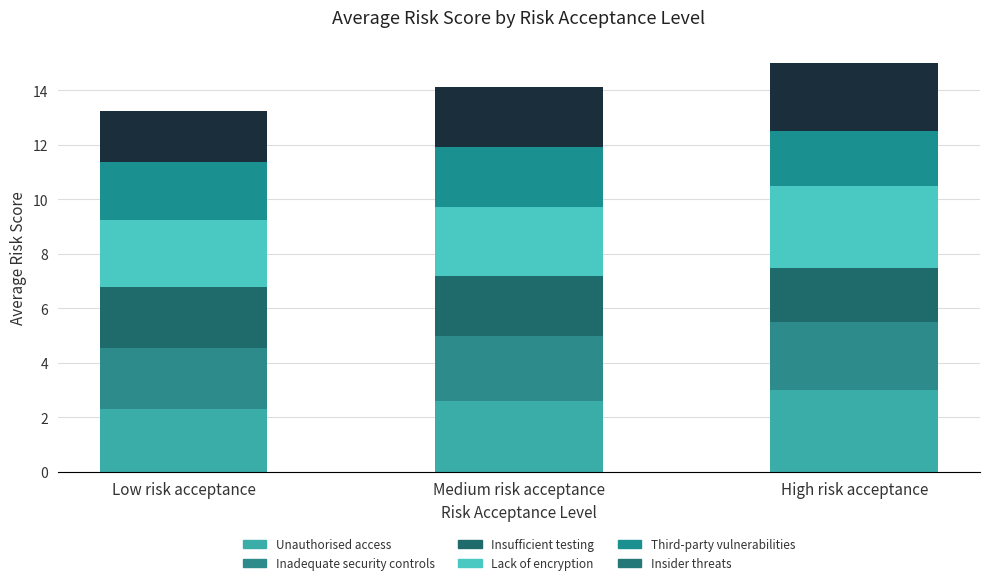

What is the label of the 3rd bar from the left?

High risk acceptance